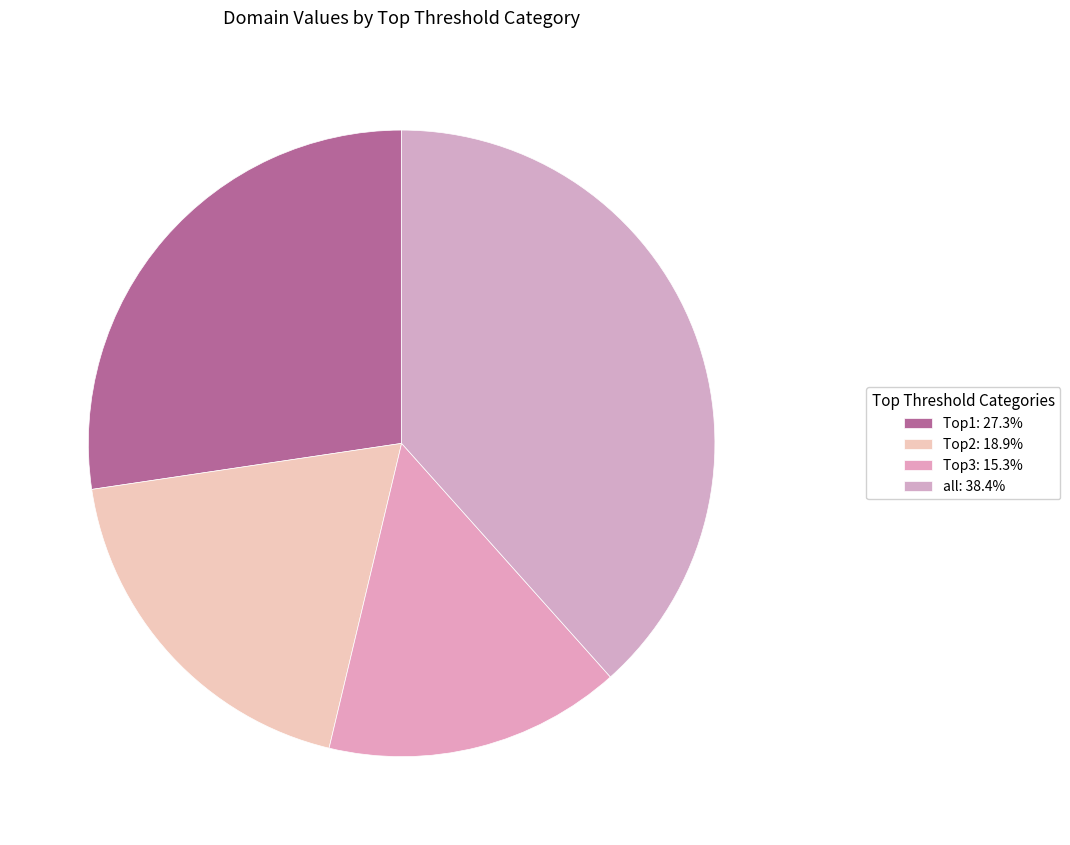

Is it true that all is 38% of the pie?

True